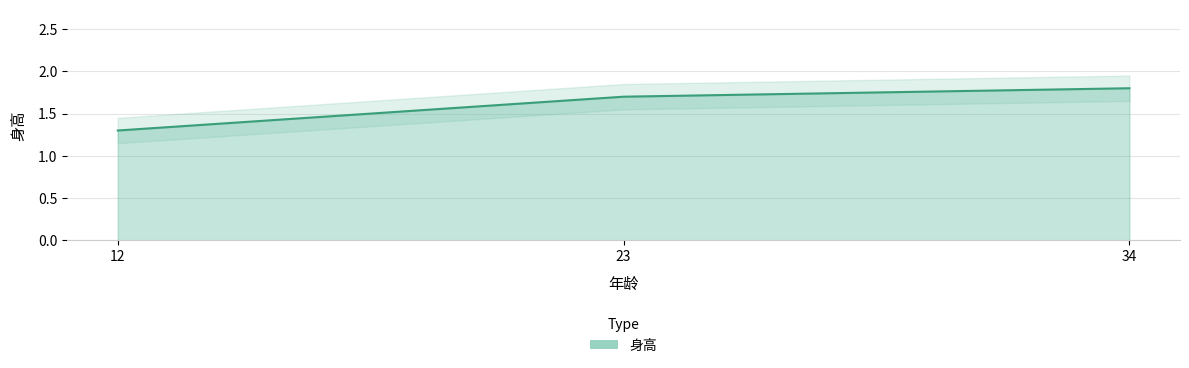

What is the sum of all values?

4.8